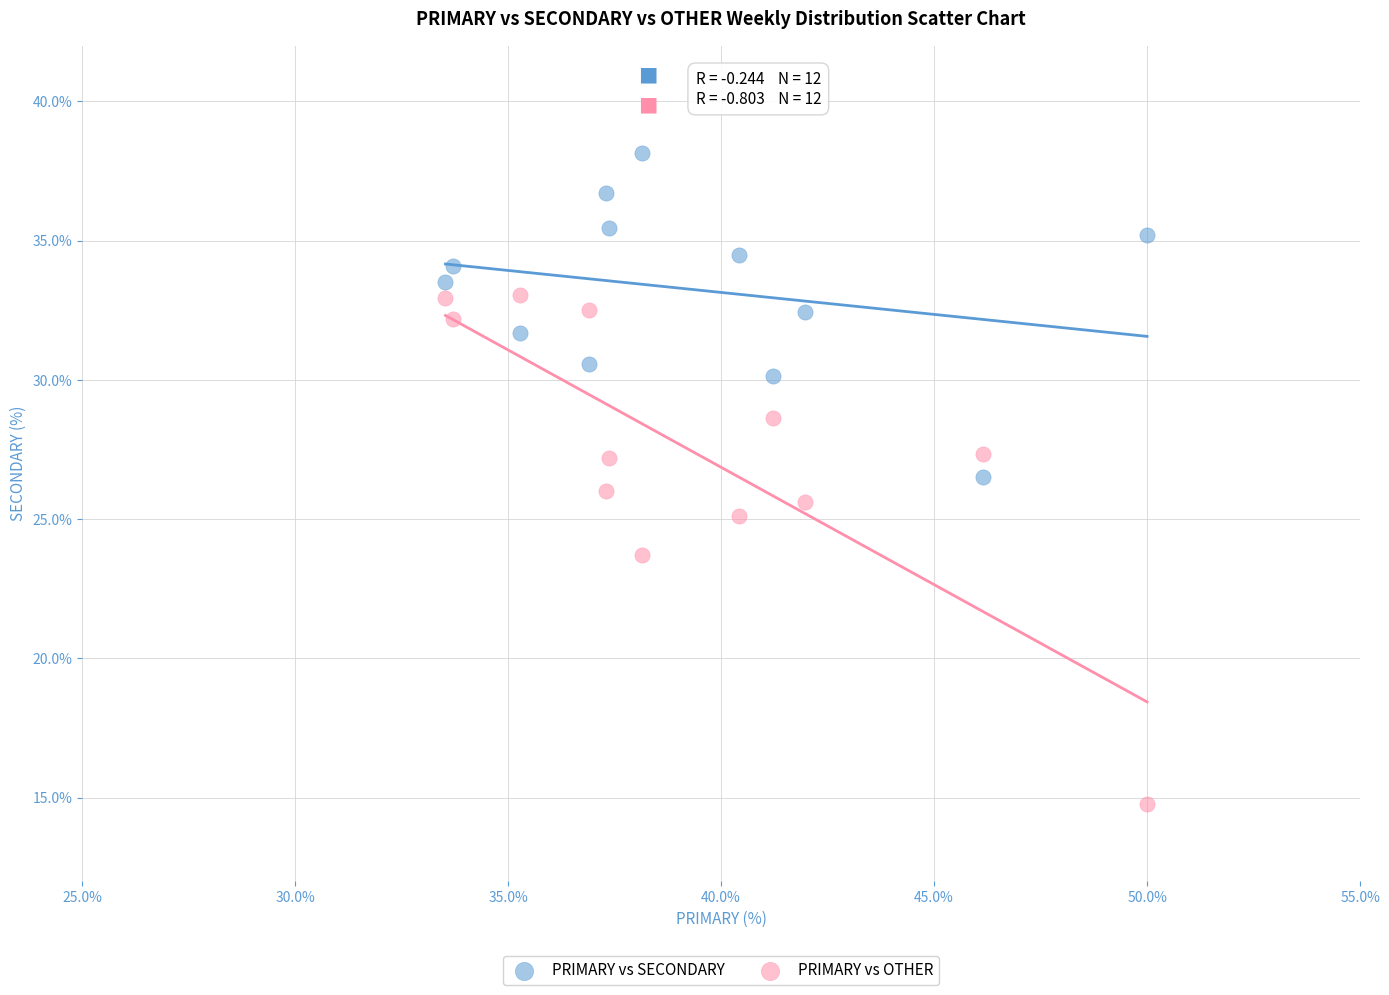

Which series contains the highest Y value?

PRIMARY vs SECONDARY